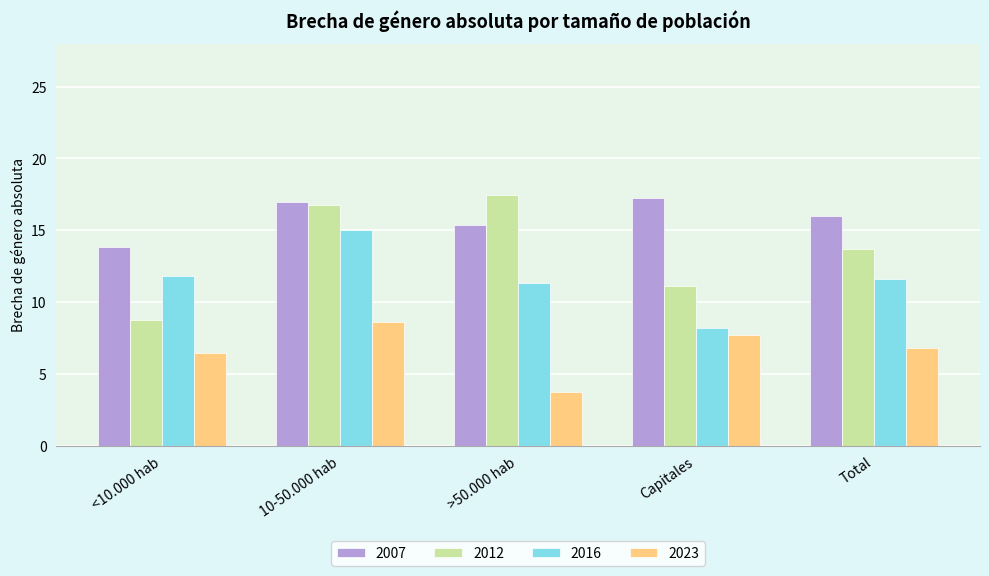

What is the difference between the maximum and second lowest values in the 2023 series?

2.1